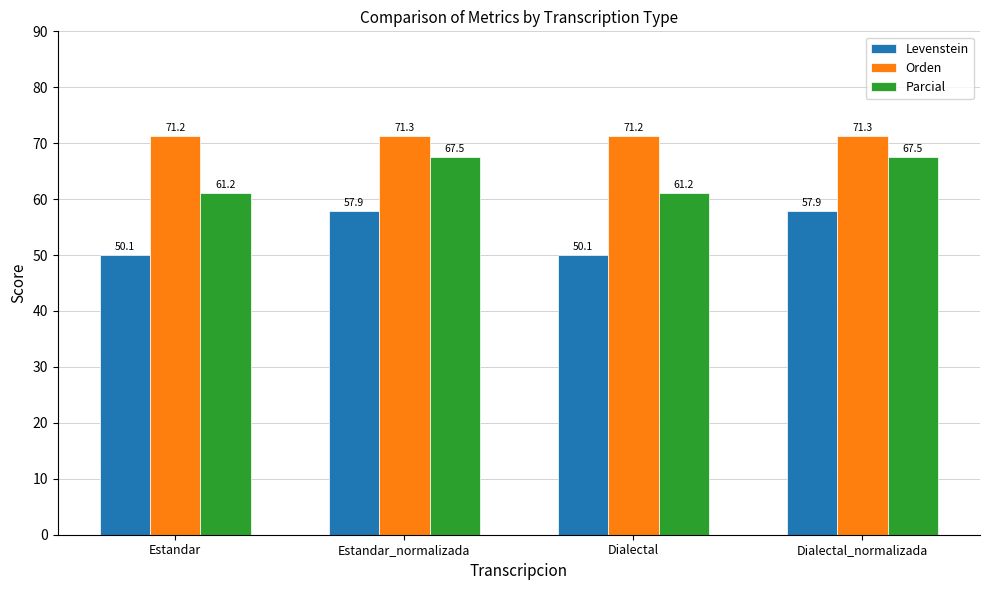

What are all the series names shown in the legend?

Levenstein, Orden, Parcial